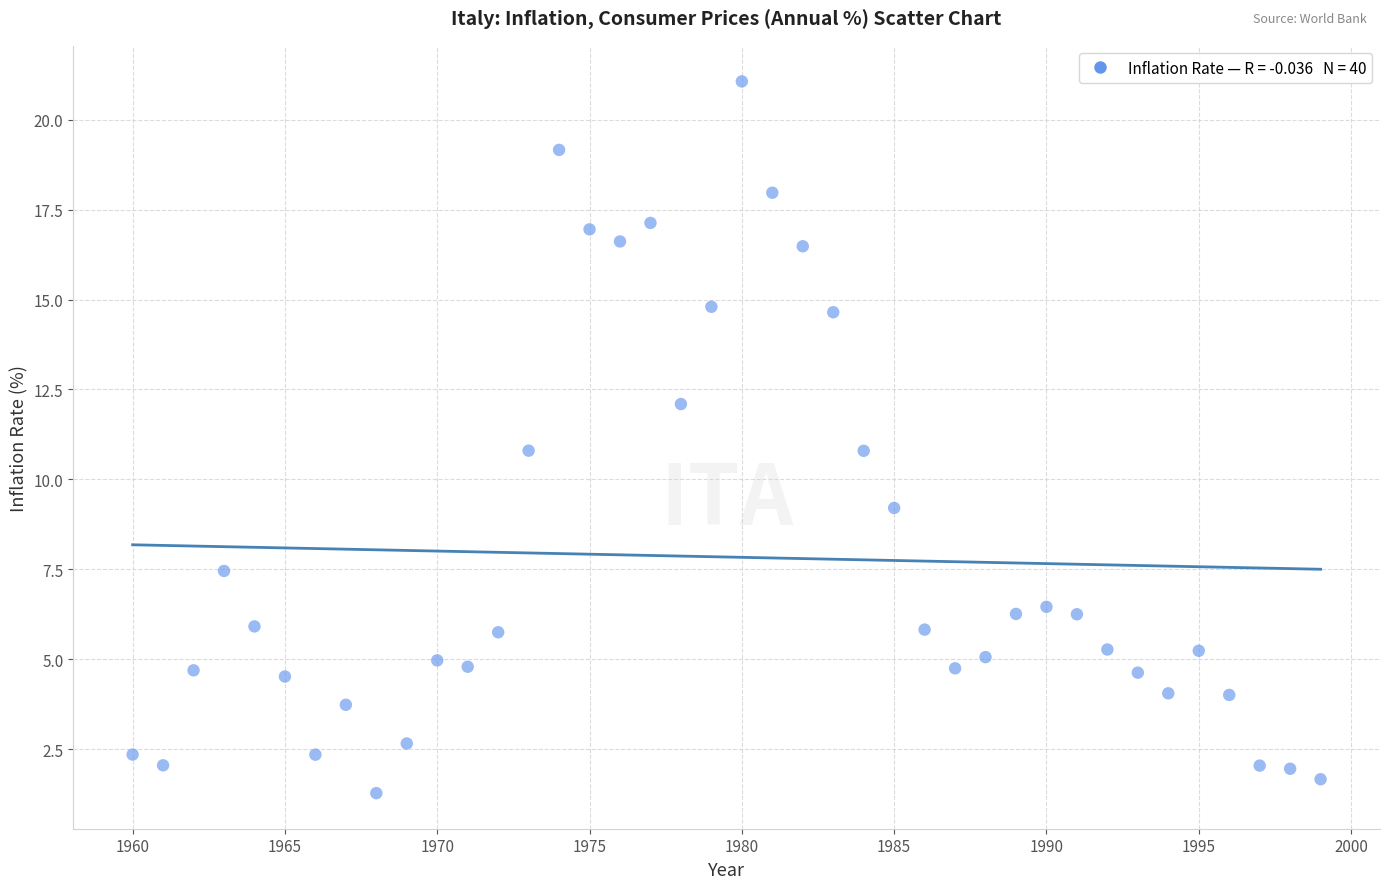

What is the range of Y values (max minus min)?

19.8